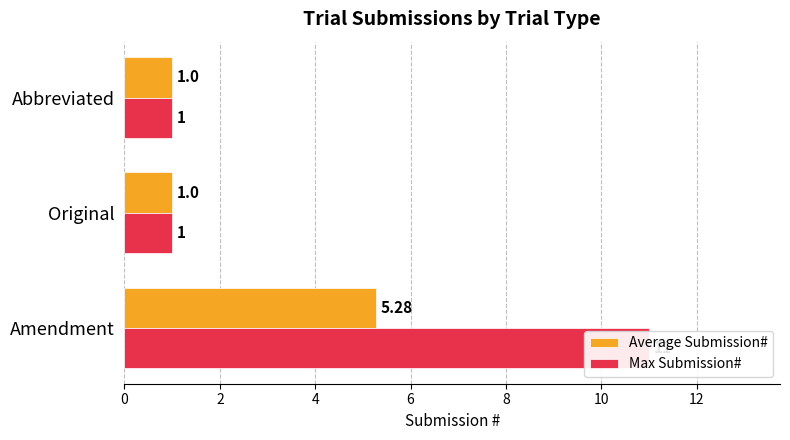

Count the number of categories in the chart.

3